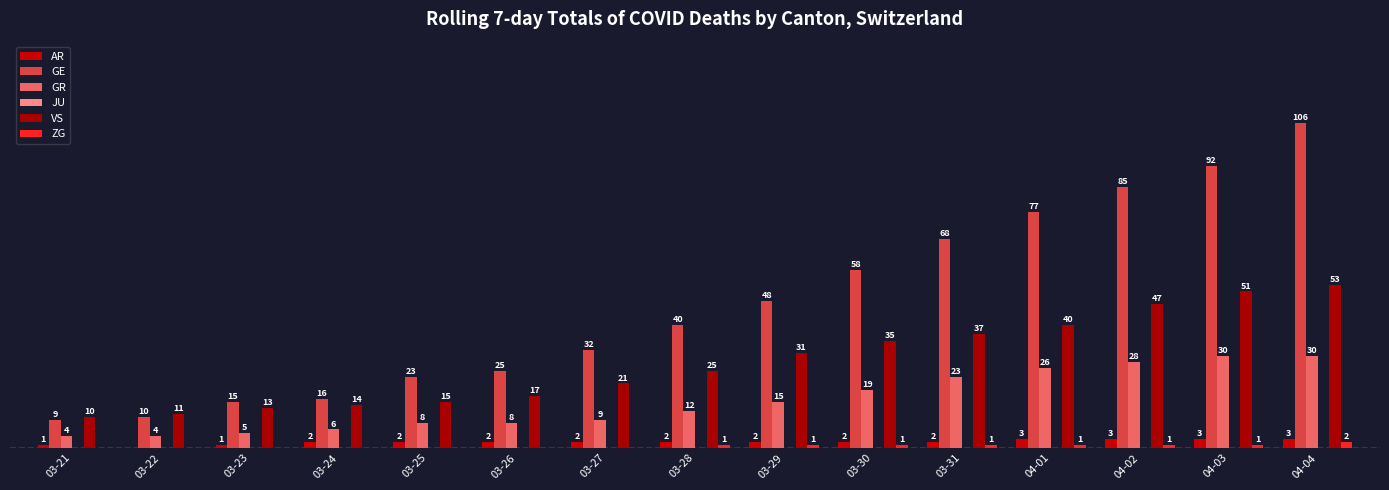

Reading right to left, extract all data points from this chart.

AR: 3	3	3	3	2	2	2	2	2	2	2	2	1	0	1
GE: 106	92	85	77	68	58	48	40	32	25	23	16	15	10	9
GR: 30	30	28	26	23	19	15	12	9	8	8	6	5	4	4
JU: 0	0	0	0	0	0	0	0	0	0	0	0	0	0	0
VS: 53	51	47	40	37	35	31	25	21	17	15	14	13	11	10
ZG: 2	1	1	1	1	1	1	1	0	0	0	0	0	0	0